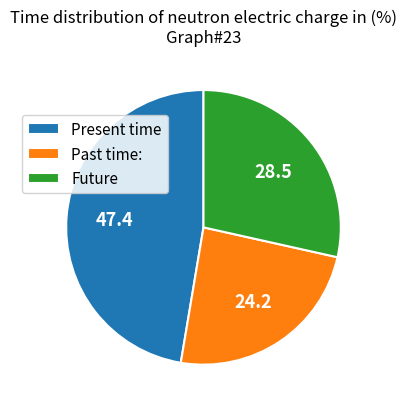

Rank the categories by value from highest to lowest.

Present time, Future, Past time: